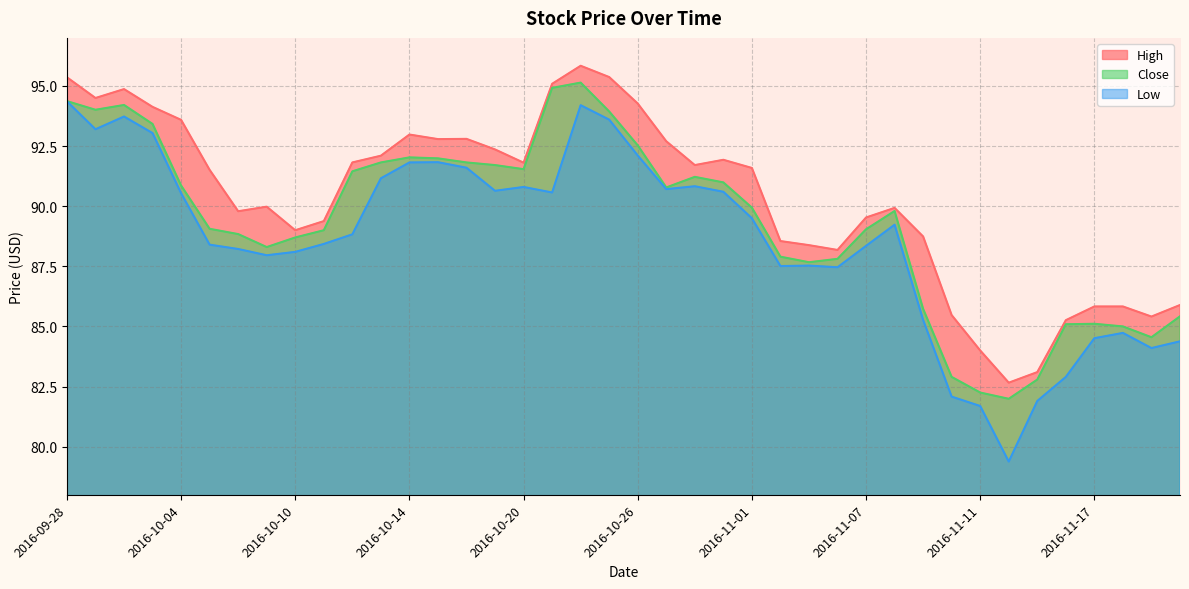

The value of High at 2016-10-10 is 89.0. True or false?

True